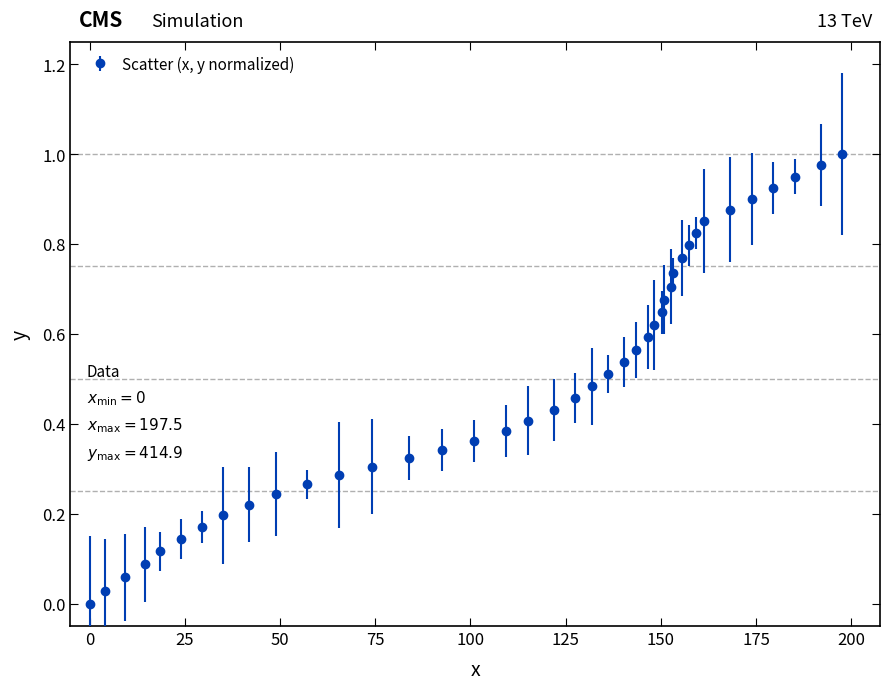

What is the sum of all values?

19.8